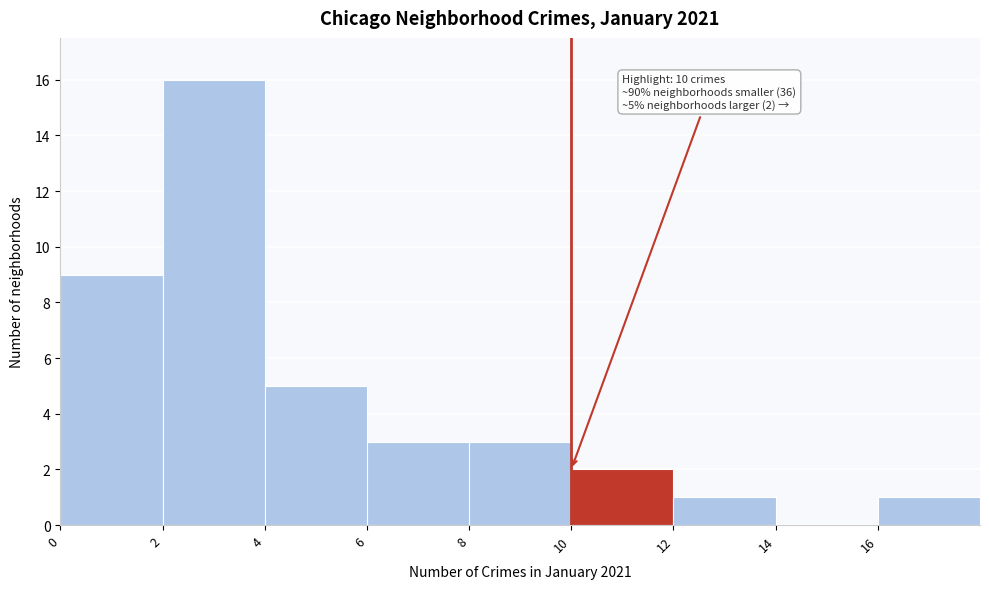

Over which range of the x-axis is the bar tallest?

2 to 4